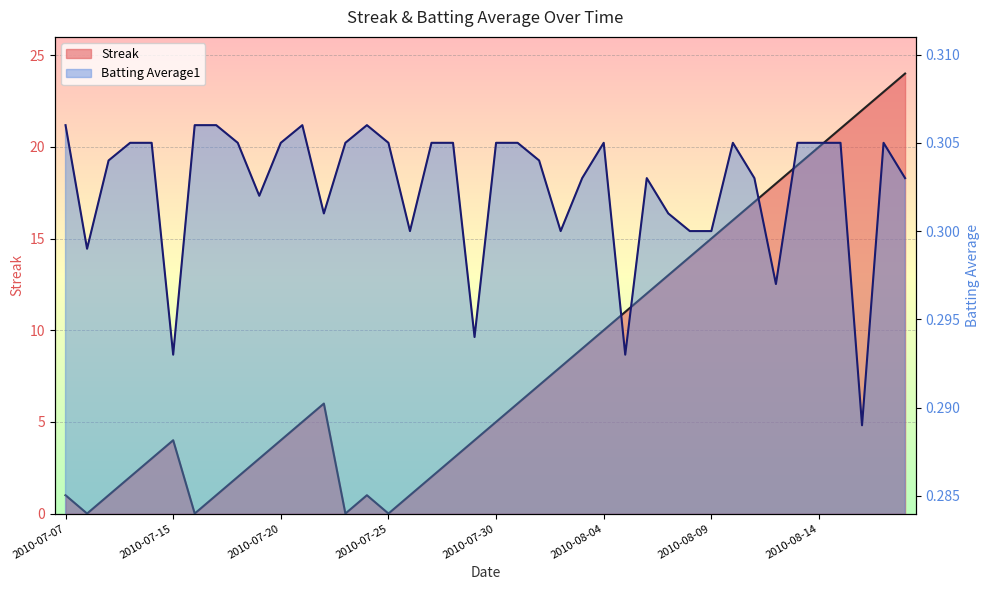

Rank the categories by Streak value from lowest to highest.

2010-07-08, 2010-07-16, 2010-07-23, 2010-07-25, 2010-07-07, 2010-07-09, 2010-07-17, 2010-07-24, 2010-07-26, 2010-07-10, 2010-07-18, 2010-07-27, 2010-07-11, 2010-07-19, 2010-07-28, 2010-07-15, 2010-07-20, 2010-07-29, 2010-07-21, 2010-07-30, 2010-07-22, 2010-07-31, 2010-08-01, 2010-08-02, 2010-08-03, 2010-08-04, 2010-08-05, 2010-08-06, 2010-08-07, 2010-08-08, 2010-08-09, 2010-08-10, 2010-08-11, 2010-08-12, 2010-08-13, 2010-08-14, 2010-08-15, 2010-08-16, 2010-08-17, 2010-08-18